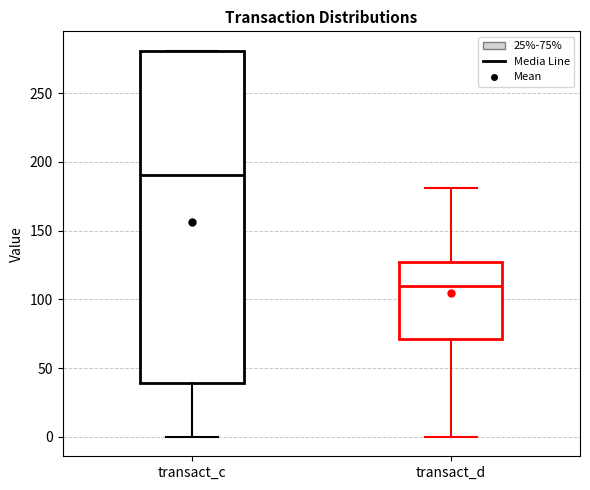

Where does the lower whisker of the box for transact_c end on the y-axis? The values are not printed on the chart, so give them approximately, as read against the axis.

0